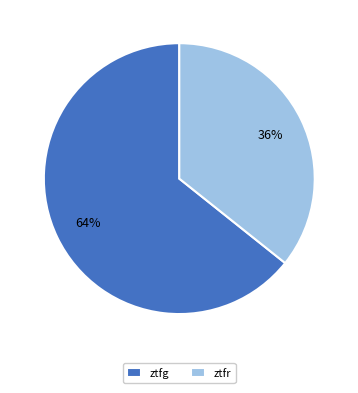

What is the ratio of the value at ztfg to the value at ztfr?

1.8